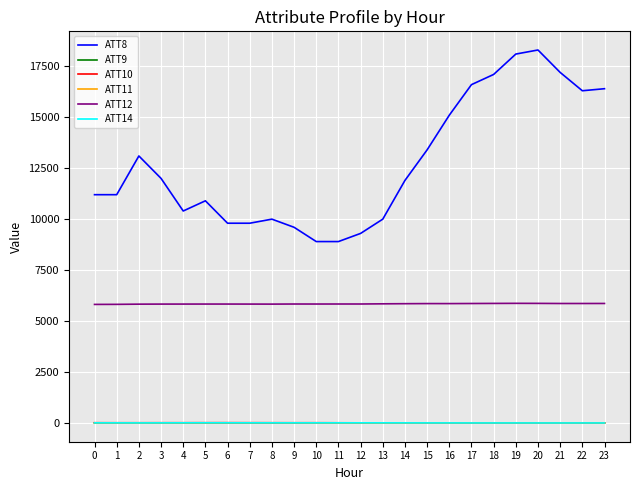

What is the sum of the ATT11 values at 3 and 0?

-2.7